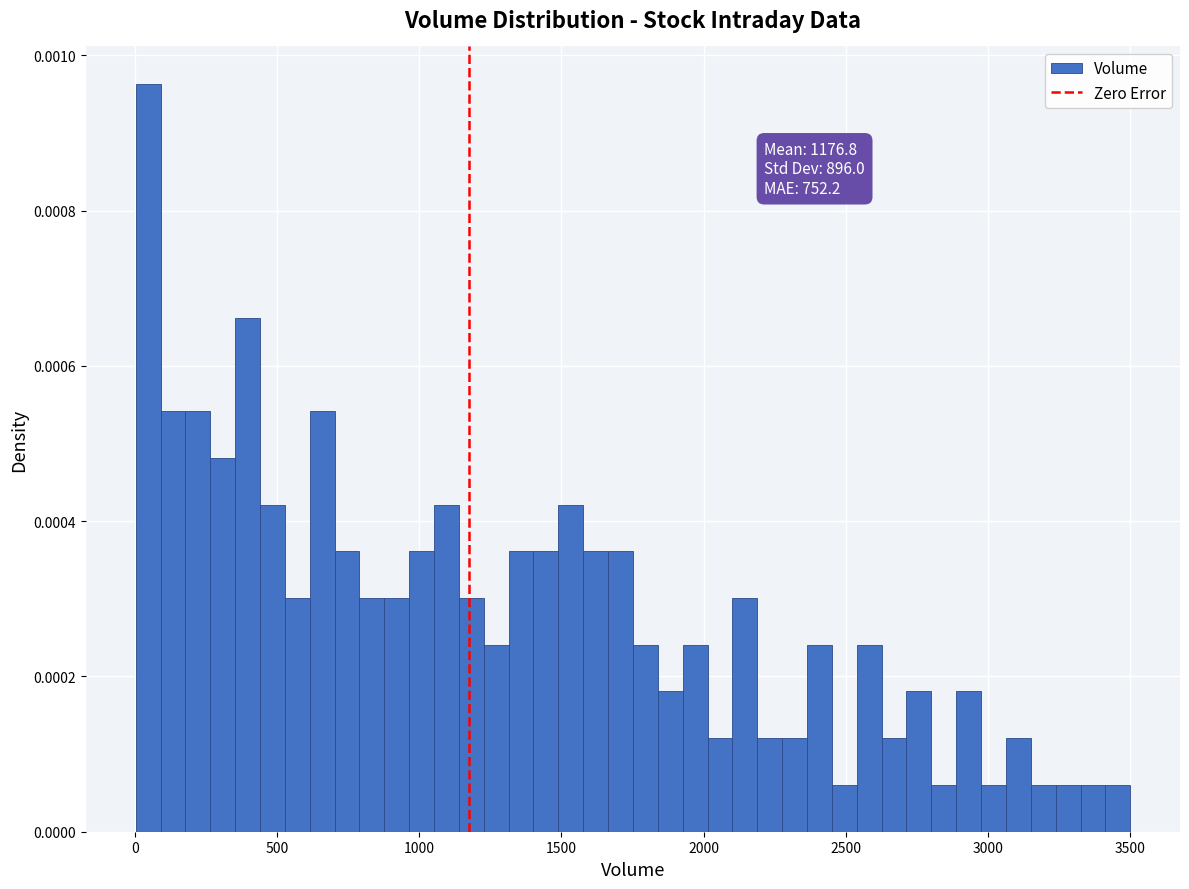

Read against the x-axis, roughly where is the centre of the tallest bar?

50